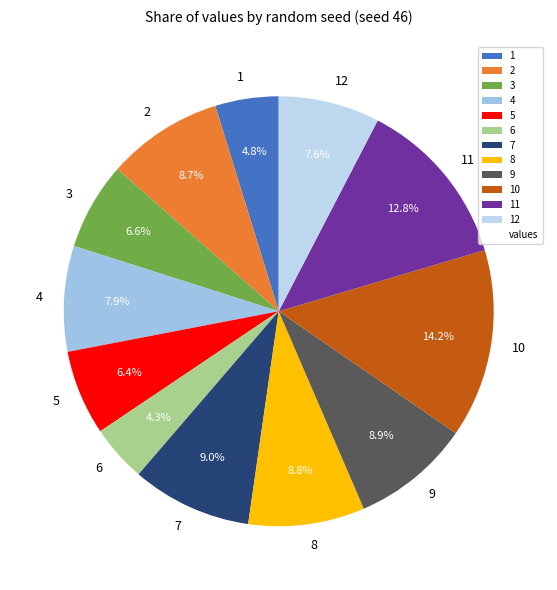

Which slice is the largest?

10